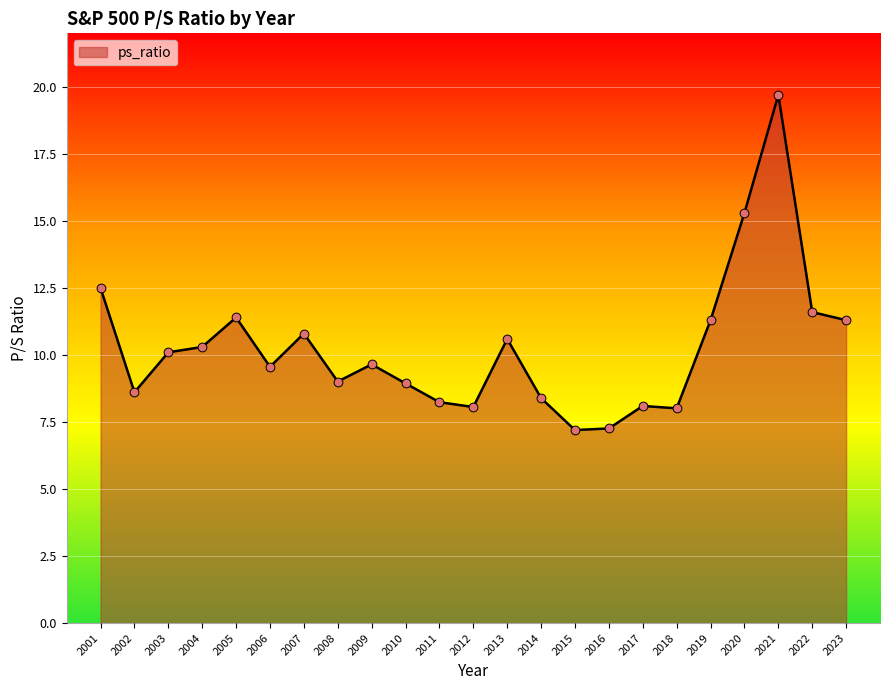

What is the change in value from 2001 to 2015?

-5.3